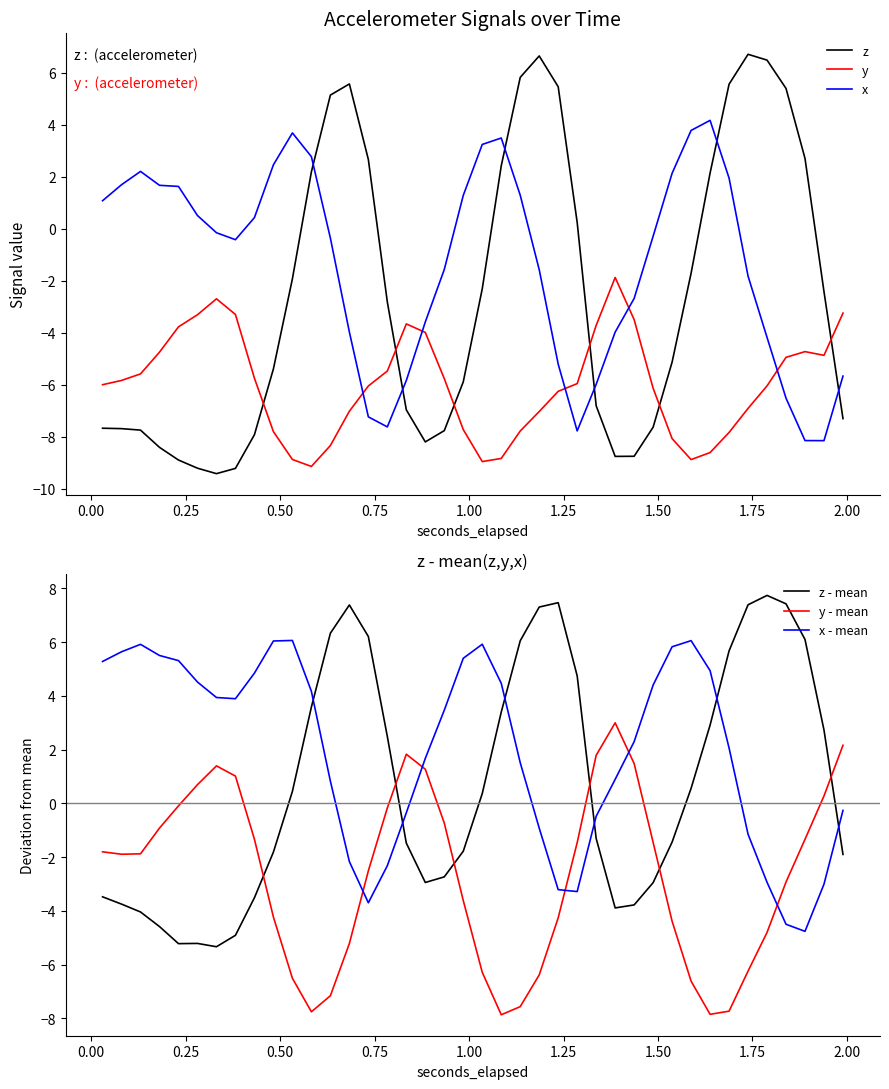

Which series ends up on top after the final intersection of z and y?

y